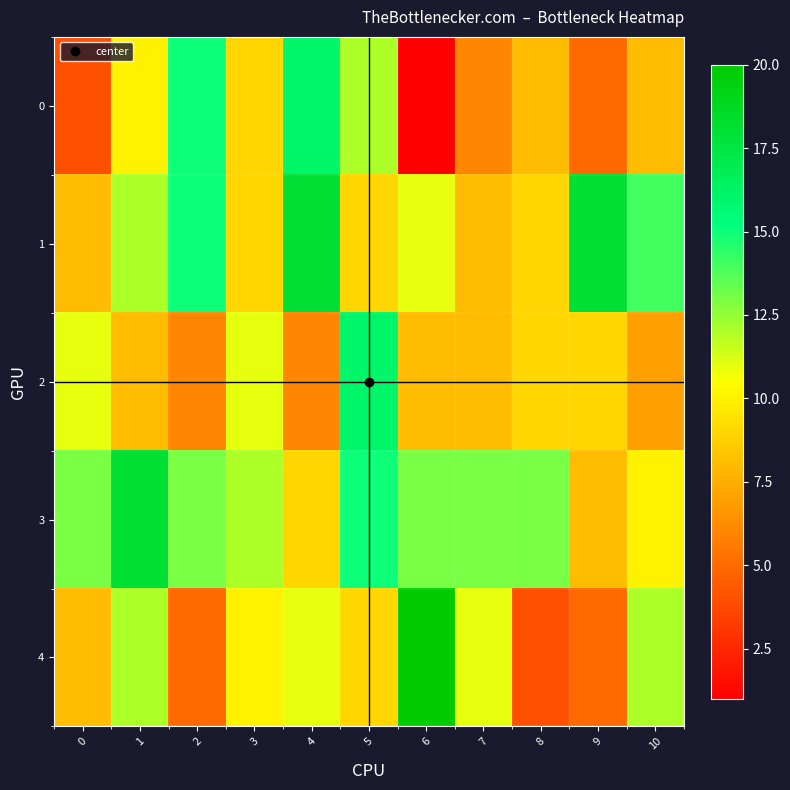

Reading left to right, transcribe all the data shown in this chart.

0: 0=4	1=10	2=15	3=9	4=16	5=12	6=1	7=6	8=8	9=5	10=8
1: 0=8	1=12	2=15	3=9	4=18	5=9	6=11	7=8	8=9	9=18	10=14
2: 0=11	1=8	2=6	3=11	4=6	5=16	6=8	7=8	8=9	9=9	10=7
3: 0=13	1=18	2=13	3=12	4=9	5=15	6=13	7=13	8=13	9=8	10=10
4: 0=8	1=12	2=5	3=10	4=11	5=9	6=20	7=11	8=4	9=5	10=12